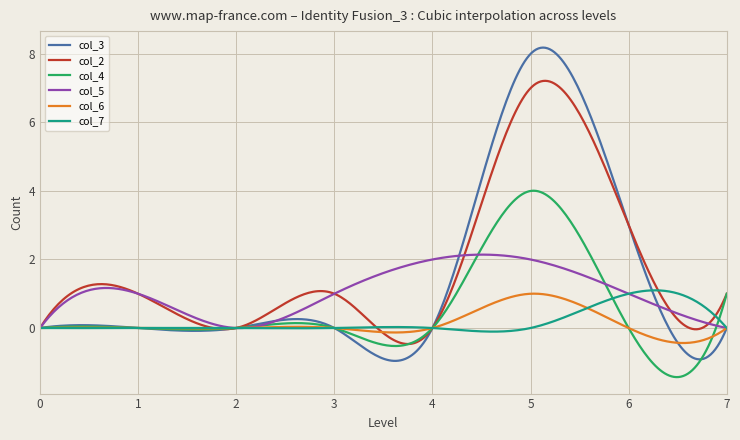

What is the highest value of the col_6 series?

1.0